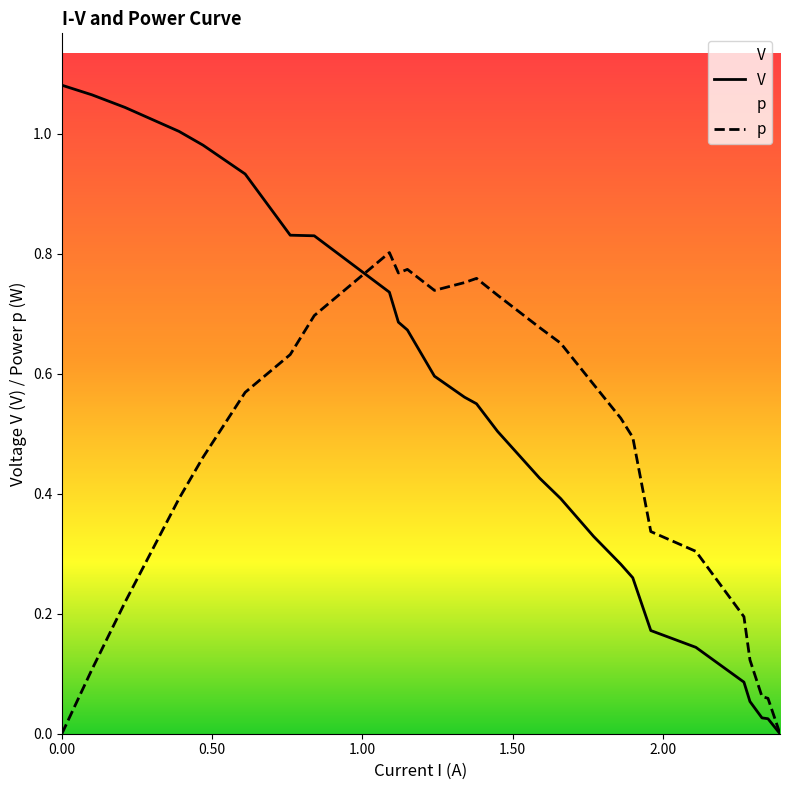

Reading left to right, list all the values displayed in this chart.

V: 1.1	1.1	1.0	1.0	1.0	0.9	0.8	0.8	0.7	0.7	0.7	0.6	0.6	0.6	0.5	0.4	0.4	0.3	0.3	0.3	0.2	0.1	0.1	0.1	0.0	0.0	0.0
p: 0.0	0.1	0.2	0.4	0.5	0.6	0.6	0.7	0.8	0.8	0.8	0.7	0.8	0.8	0.7	0.7	0.7	0.6	0.5	0.5	0.3	0.3	0.2	0.1	0.1	0.1	0.0